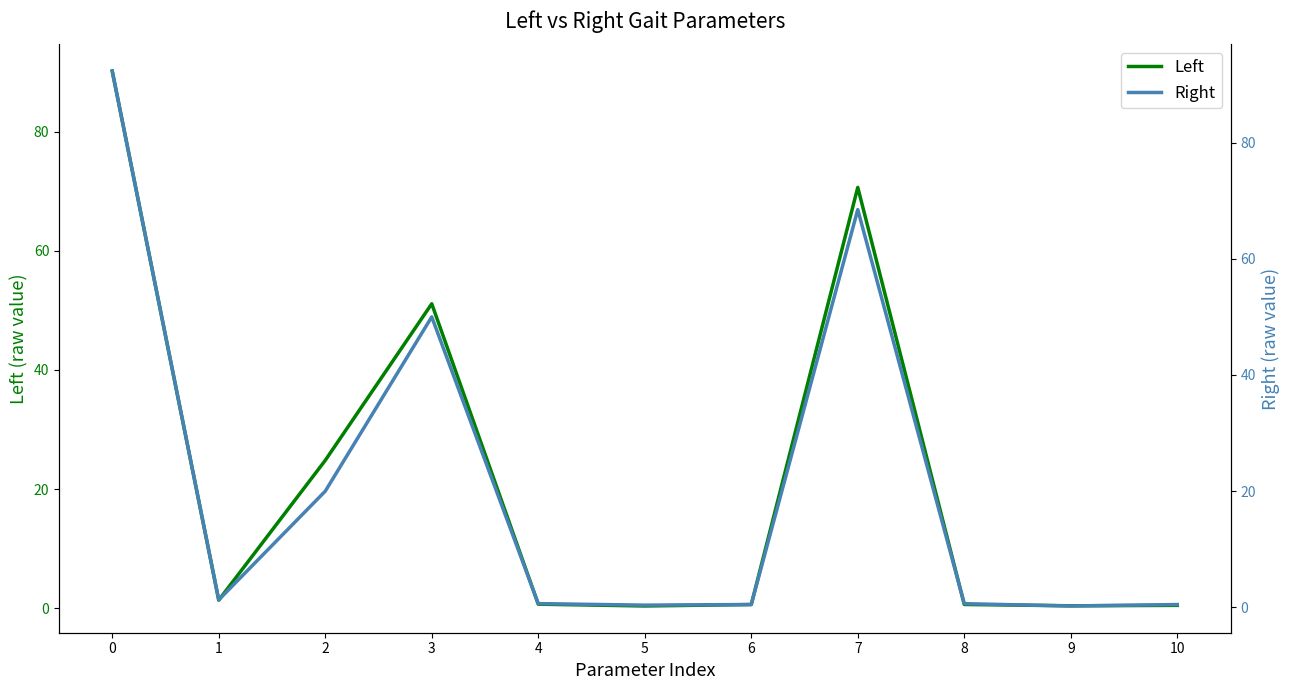

Reading left to right, list all the values displayed in this chart.

Left: 0=90.2	1=1.3	2=24.8	3=51.1	4=0.7	5=0.3	6=0.6	7=70.7	8=0.6	9=0.4	10=0.5
Right: 0=92.3	1=1.3	2=20.0	3=50.0	4=0.7	5=0.4	6=0.5	7=68.5	8=0.6	9=0.2	10=0.5